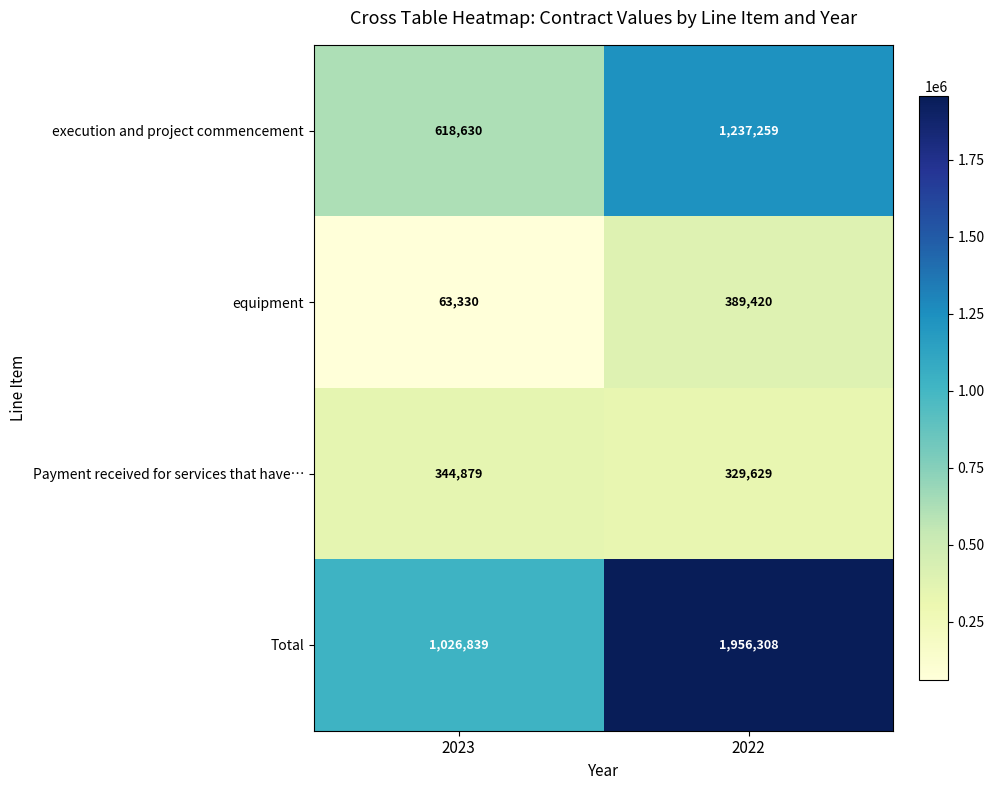

Reading left to right, transcribe all the data shown in this chart.

execution and project commencement: 618630	1237259
equipment: 63330	389420
Payment received for services that have…: 344879	329629
Total: 1026839	1956308